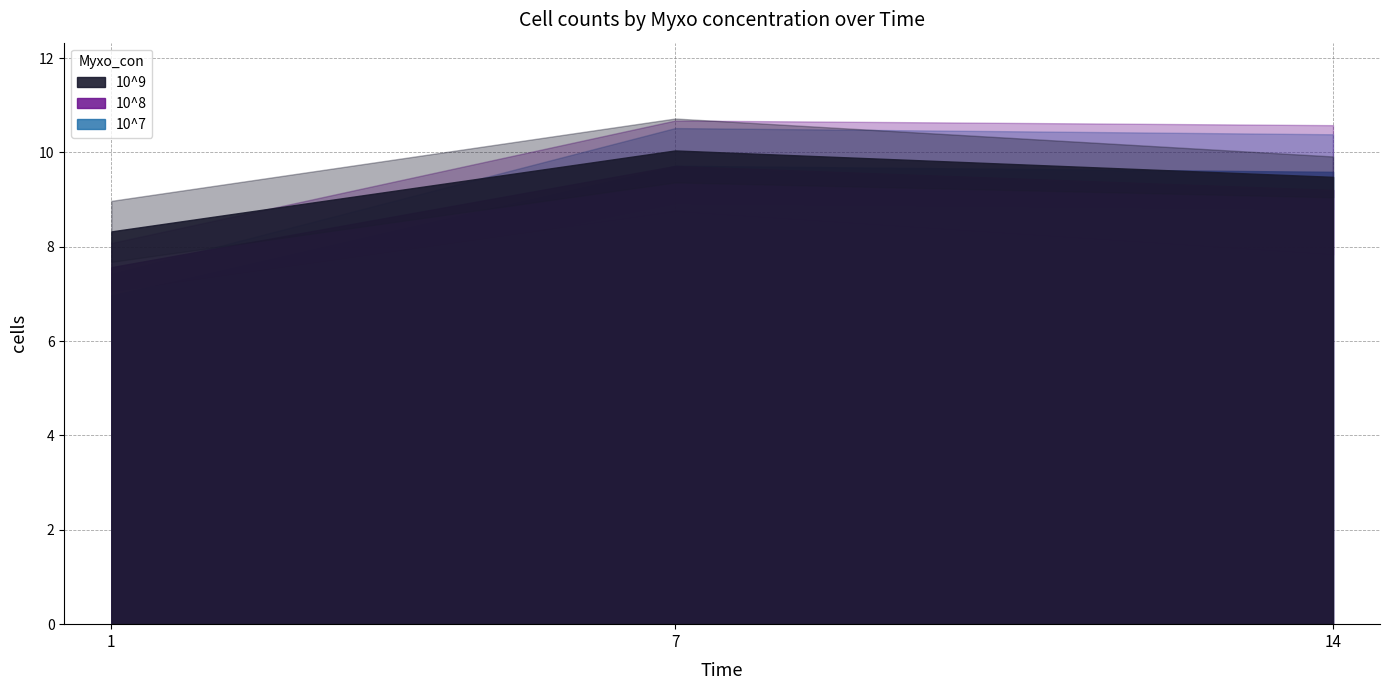

Which series has the largest range (max minus min)?

10^7